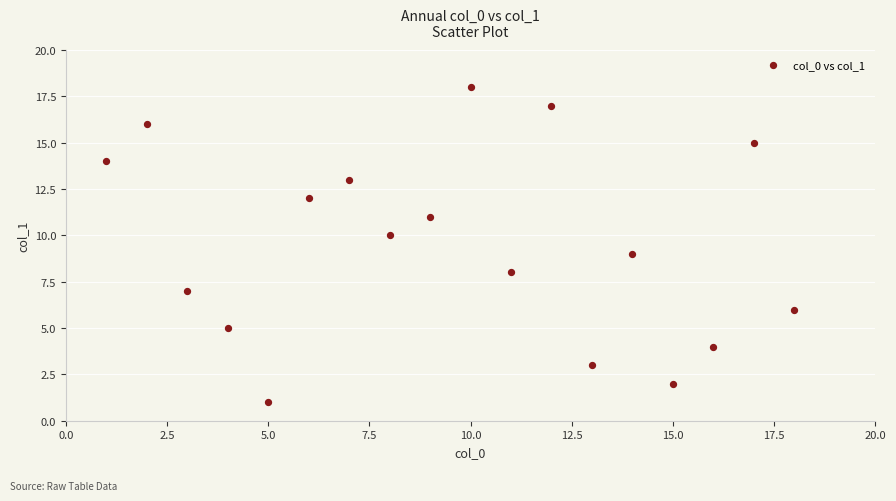

What is the range of X values (max minus min)?

17